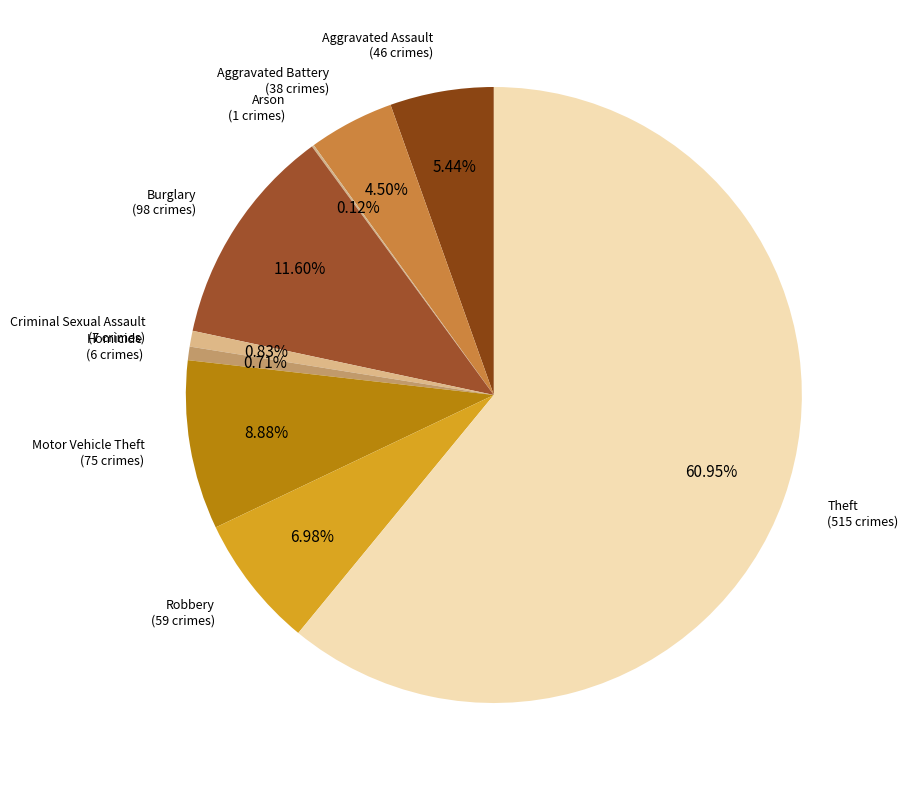

Is there any slice that represents more than half of the pie?

Yes